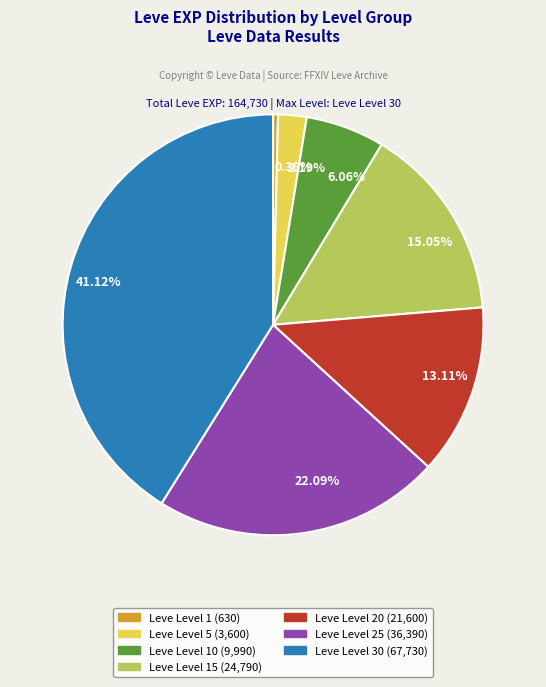

Which slice is the smallest?

0.38%